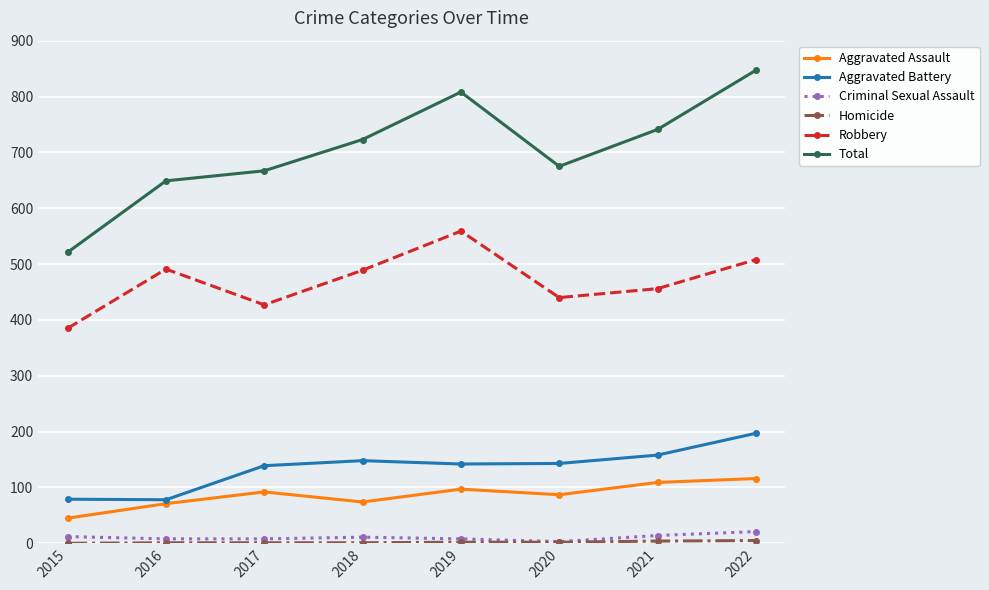

Which series has the widest spread of values?

Total